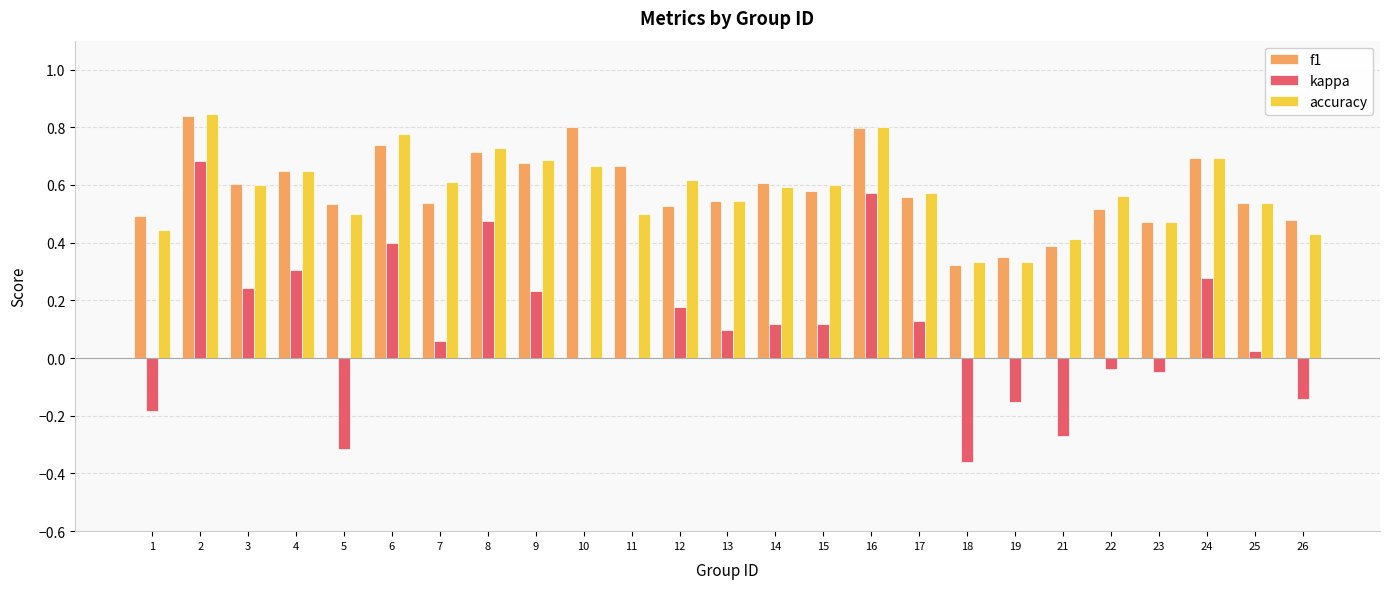

Does the chart contain stacked bars?

No